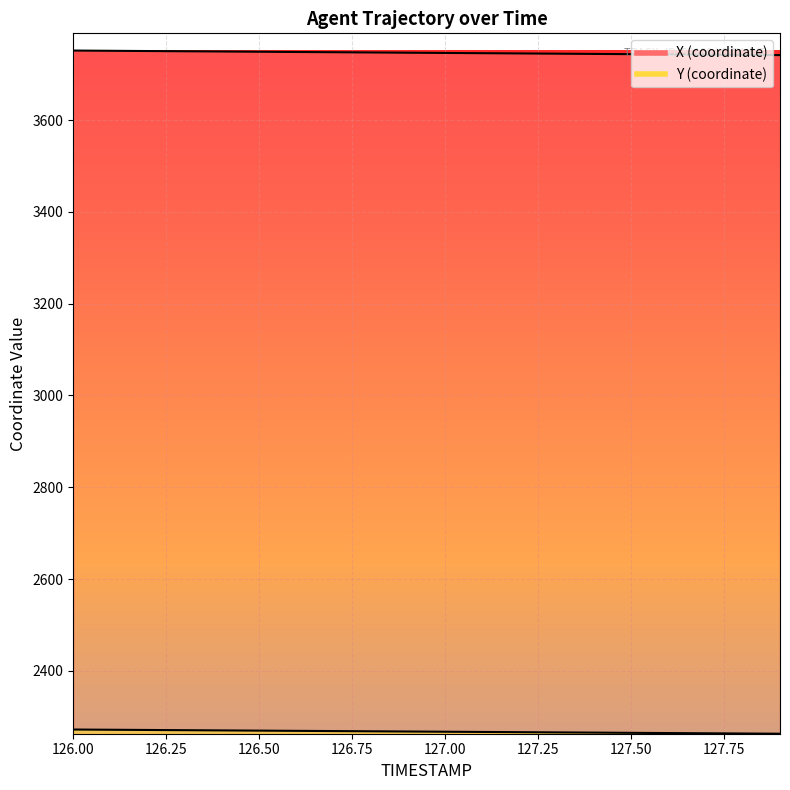

True or false: Y has a value of 3459.7 at 127.0.

False